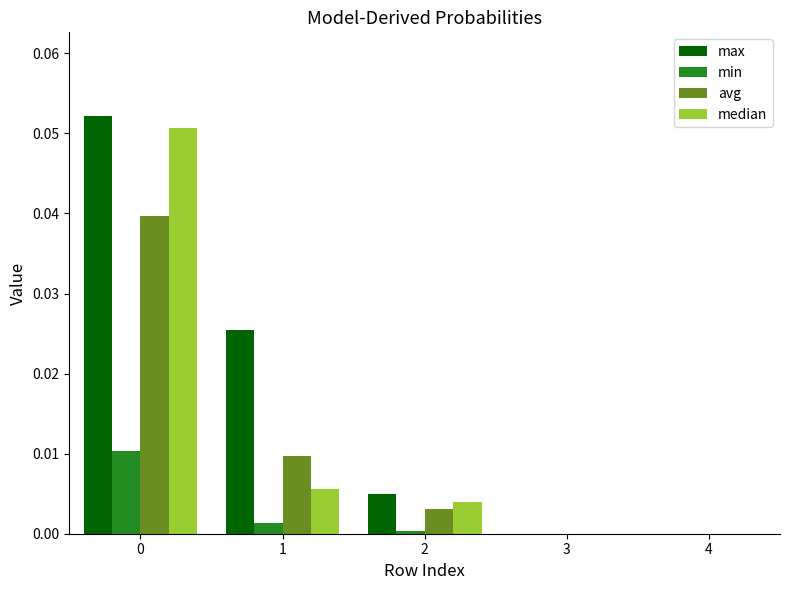

Between 0 and 1, which series saw the biggest shift?

median